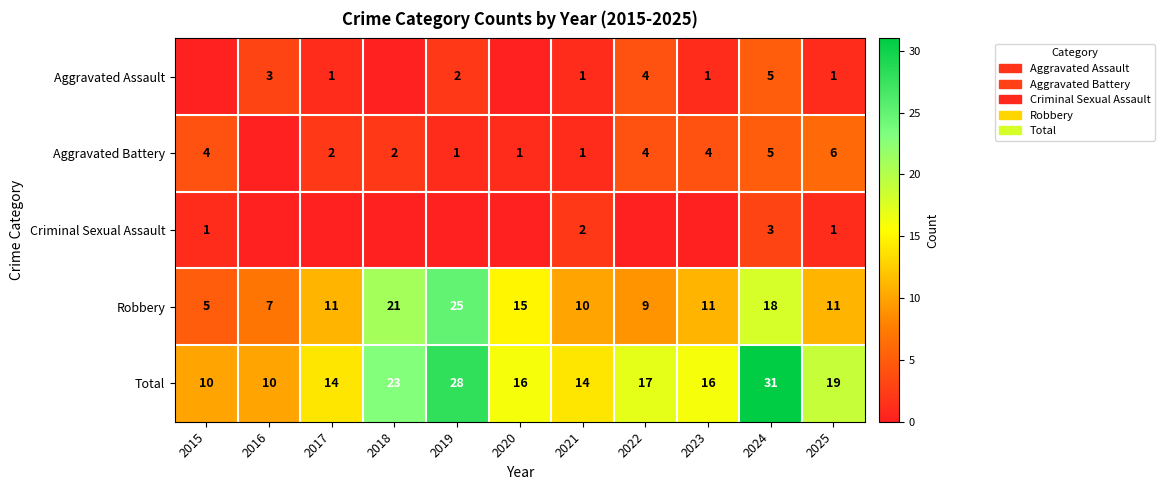

What is the sum of all Robbery values?

143